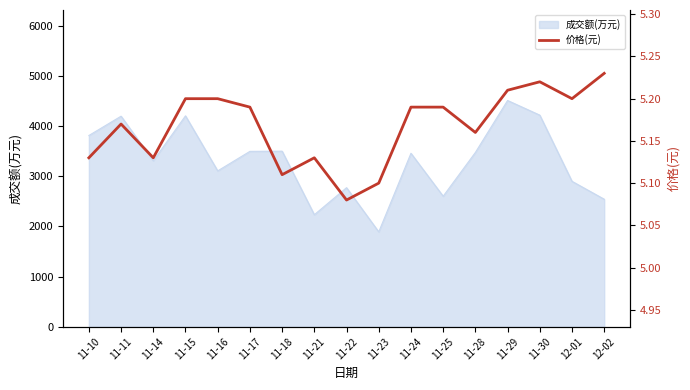

Where is the first local maximum?

11-11